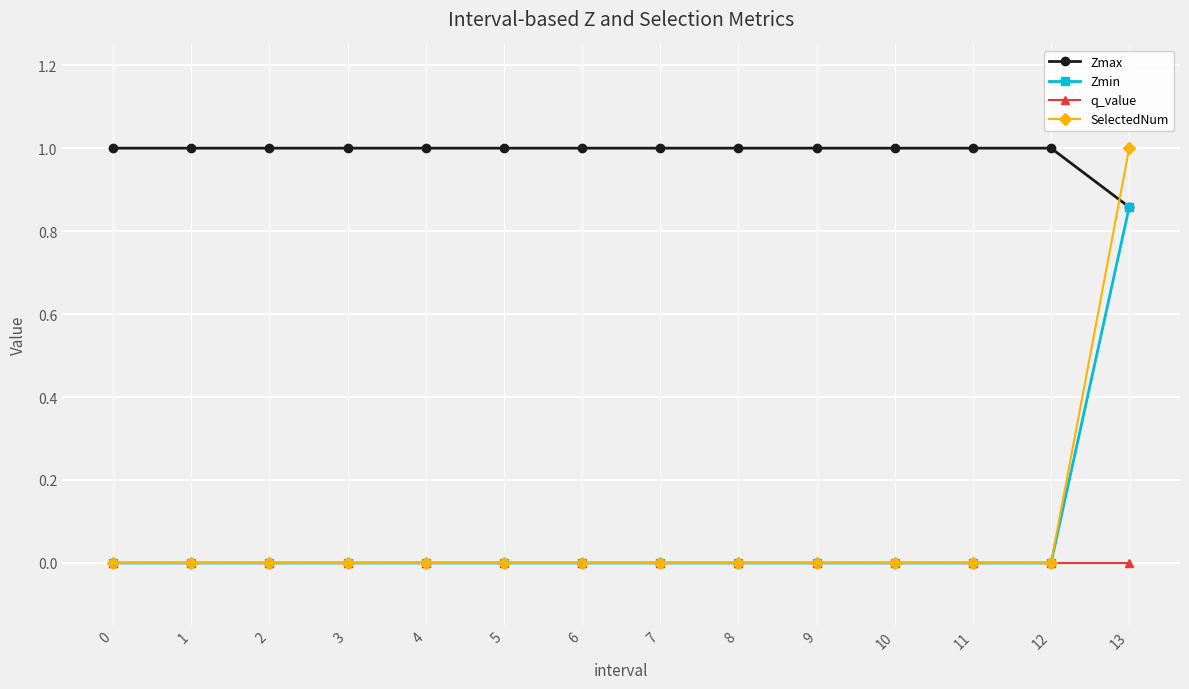

Which series has the largest range (max minus min)?

SelectedNum